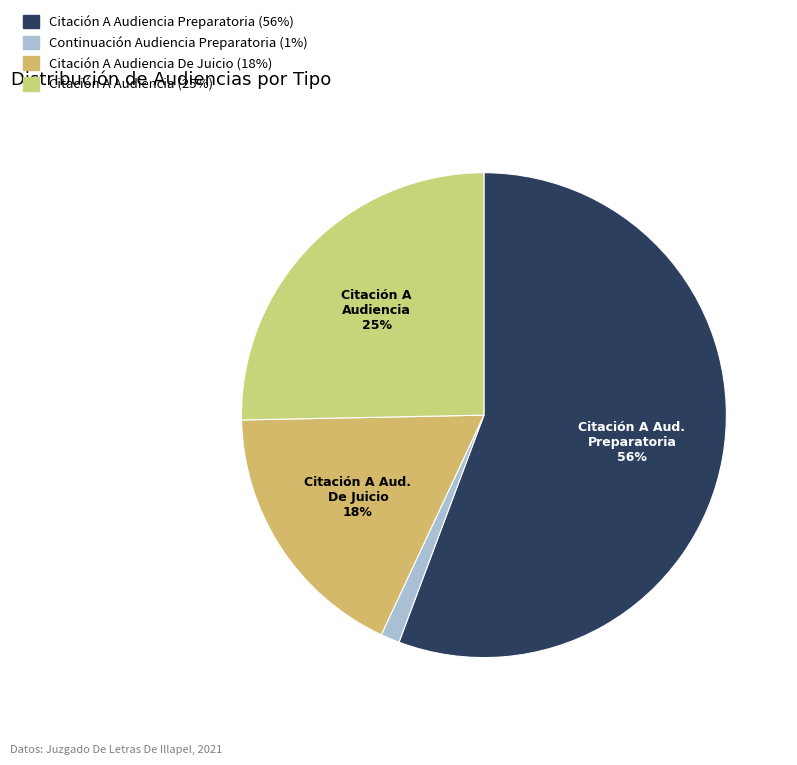

What is the smallest slice in the pie chart?

Continuación Audiencia Preparatoria